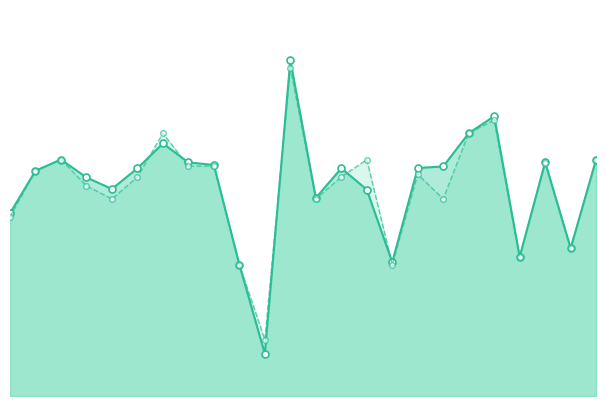

At 26, list the series in order from largest to smallest.

f1, accuracy